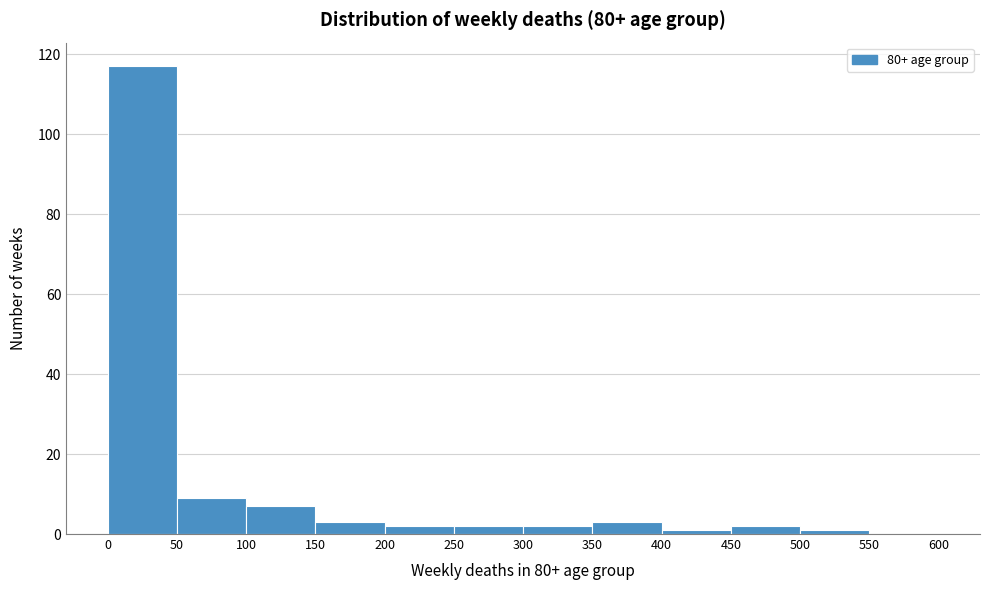

Reading left to right, transcribe this chart: for each bar, give the range it covers on the x-axis and its height. The values are not printed on the chart, so give them approximately, as read against the axis.

0 to 50: 118
50 to 100: 10
100 to 150: 8
150 to 200: 4
200 to 250: 2
250 to 300: 2
300 to 350: 2
350 to 400: 4
400 to 450: under 2
450 to 500: 2
500 to 550: under 2
550 to 600: 0